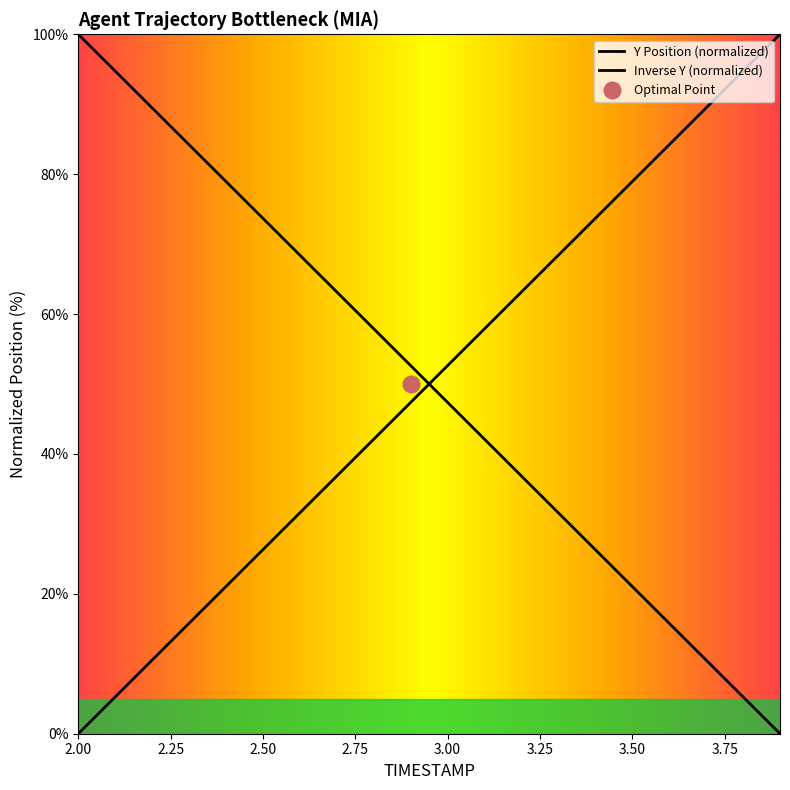

Reading left to right, what are all the values shown in this chart?

TIMESTAMP: 2.0=100.0	2.1=94.7	2.2=89.5	2.3=84.2	2.4=78.9	2.5=73.7	2.6=68.4	2.7=63.2	2.8=57.9	2.9=52.6	3.0=47.4	3.1=42.1	3.2=36.8	3.3=31.6	3.4=26.3	3.5=21.1	3.6=15.8	3.7=10.5	3.8=5.3	3.9=0.0
Y: 2.0=0.0	2.1=5.3	2.2=10.5	2.3=15.8	2.4=21.1	2.5=26.3	2.6=31.6	2.7=36.8	2.8=42.1	2.9=47.4	3.0=52.6	3.1=57.9	3.2=63.2	3.3=68.4	3.4=73.7	3.5=78.9	3.6=84.2	3.7=89.5	3.8=94.7	3.9=100.0